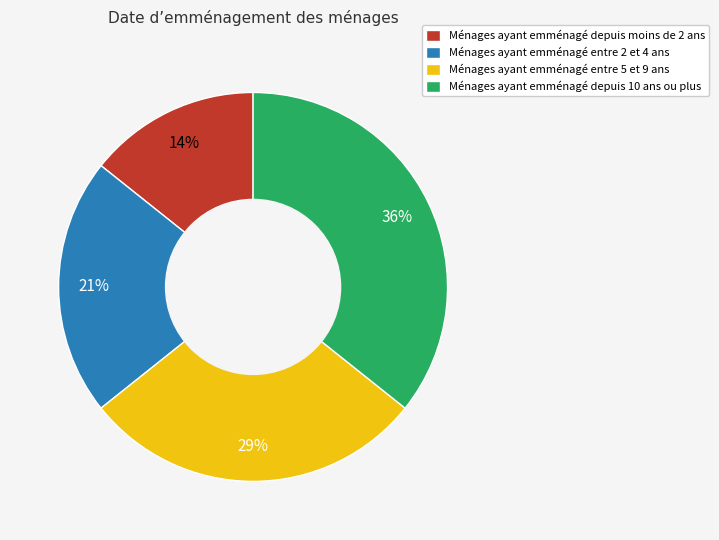

To the nearest percent, what is the average slice percentage?

25%